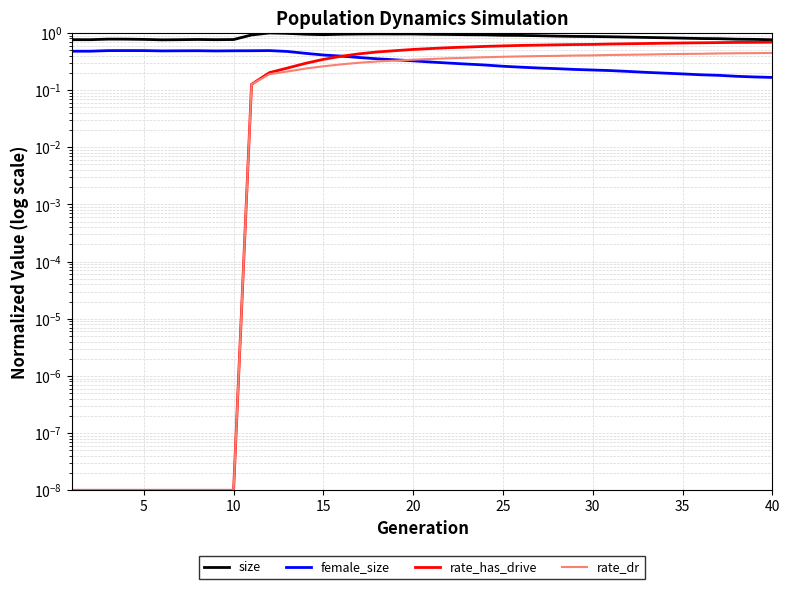

True or false: rate_has_drive and size intersect in this chart.

False